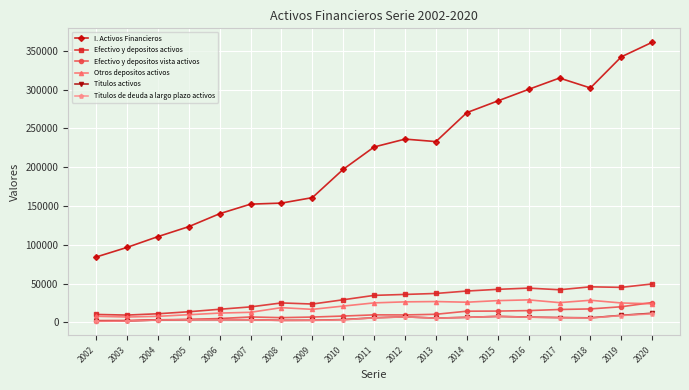

What are all the series names shown in the legend?

I. Activos Financieros, Efectivo y depositos activos, Efectivo y depositos vista activos, Otros depositos activos, Titulos activos, Titulos de deuda a largo plazo activos